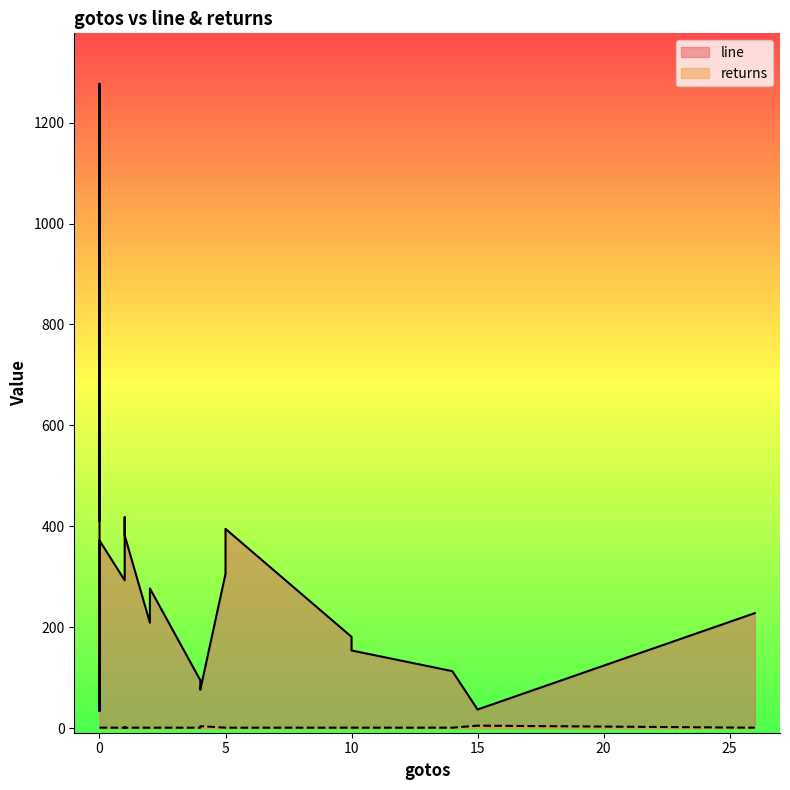

What is the greatest value displayed?

1277